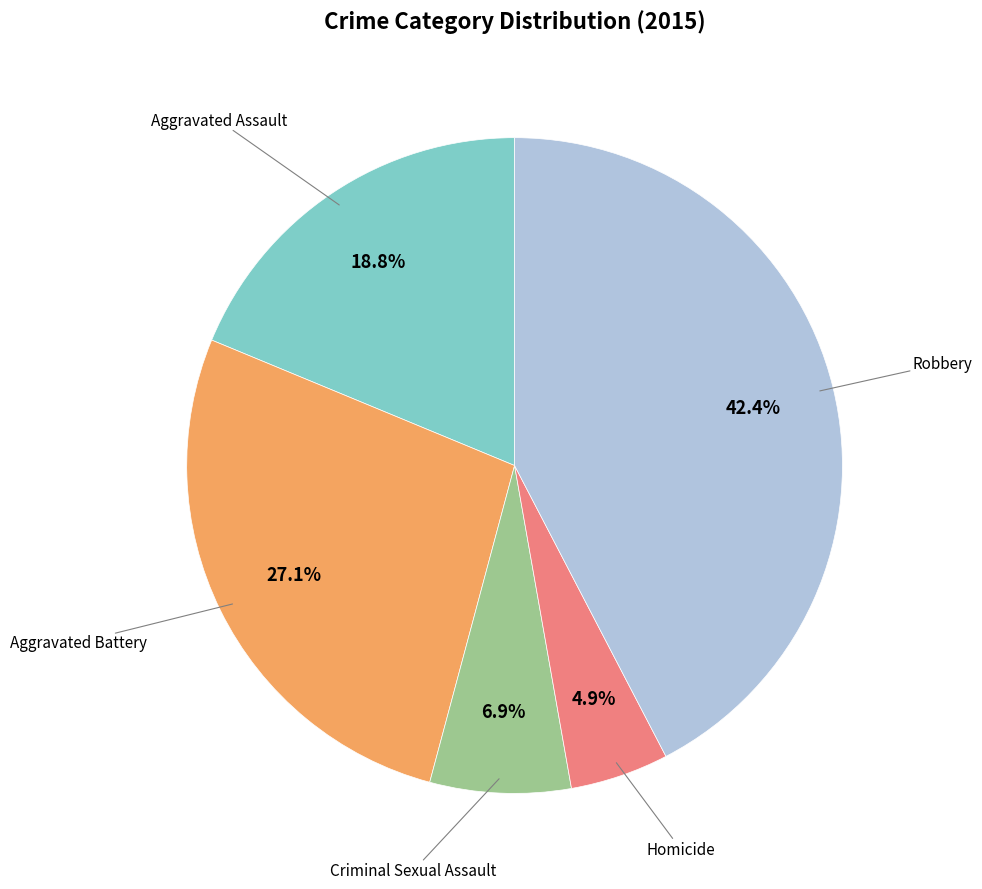

Is there any slice that represents more than half of the pie?

No